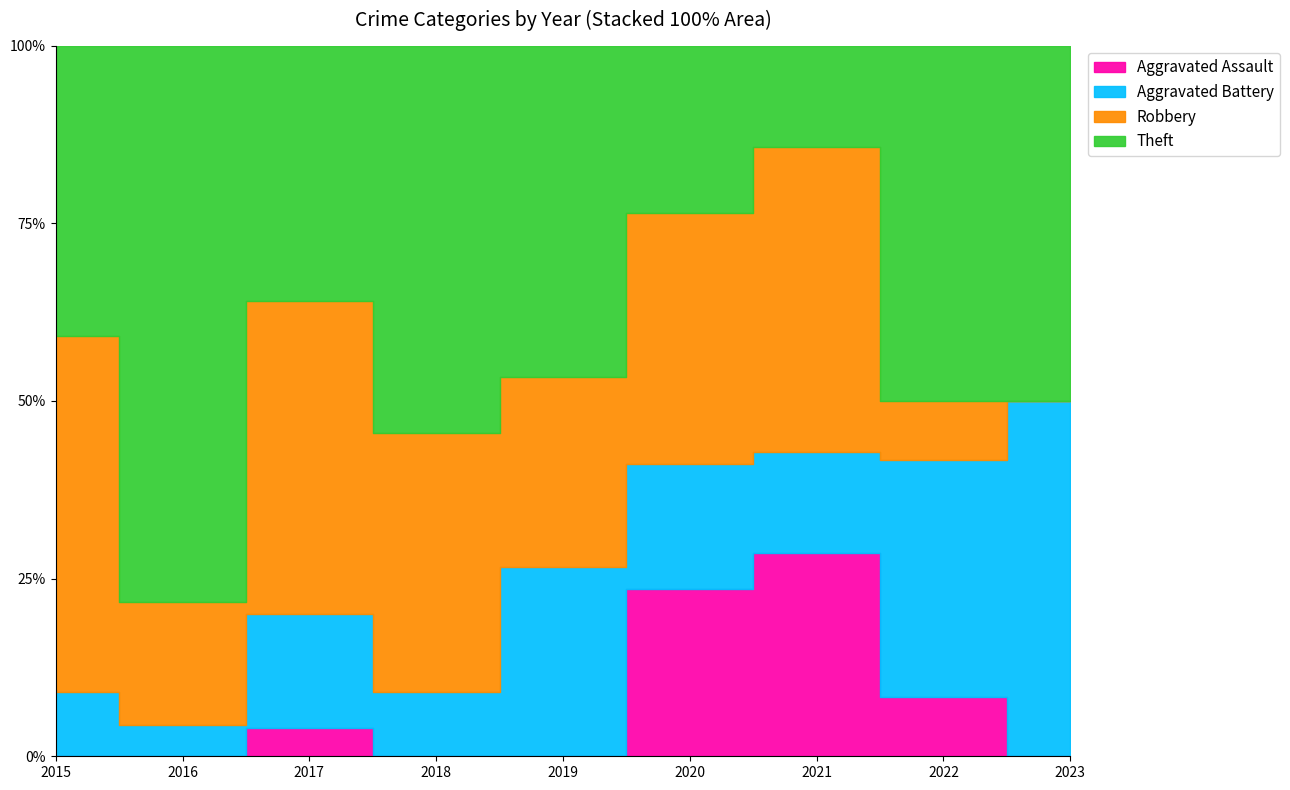

What is the sum of all Aggravated Assault values?

8